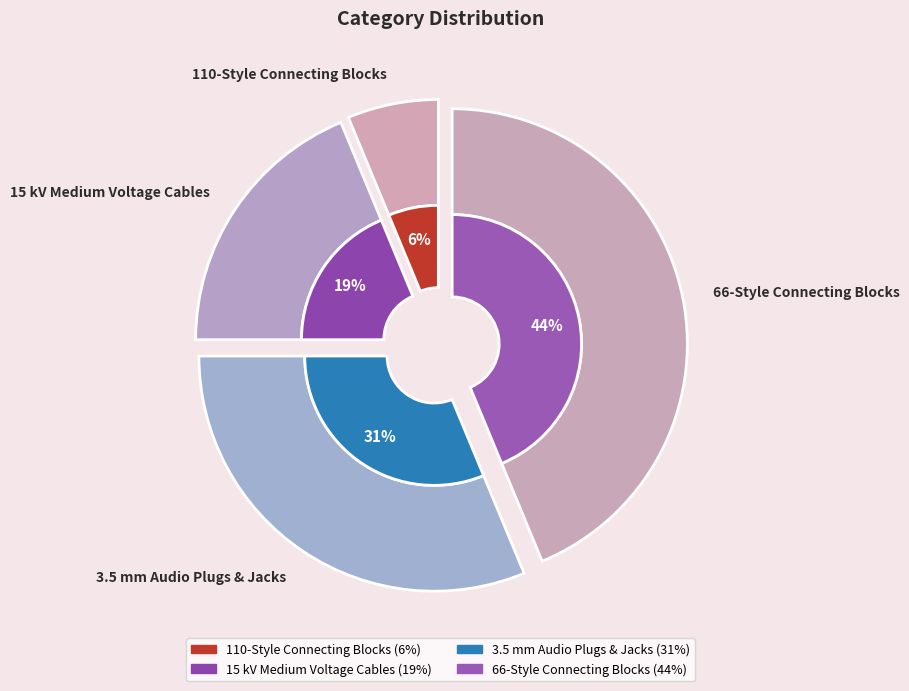

Rank the categories by value from highest to lowest.

66-Style Connecting Blocks, 3.5 mm Audio Plugs & Jacks, 15 kV Medium Voltage Cables, 110-Style Connecting Blocks